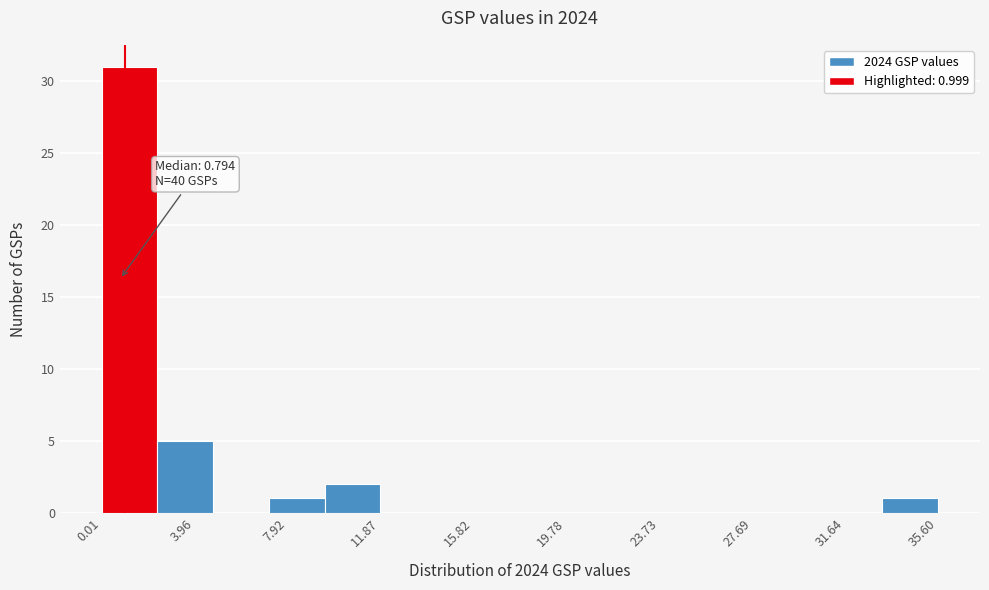

Which range on the x-axis has the tallest bar?

0.0 to 2.5